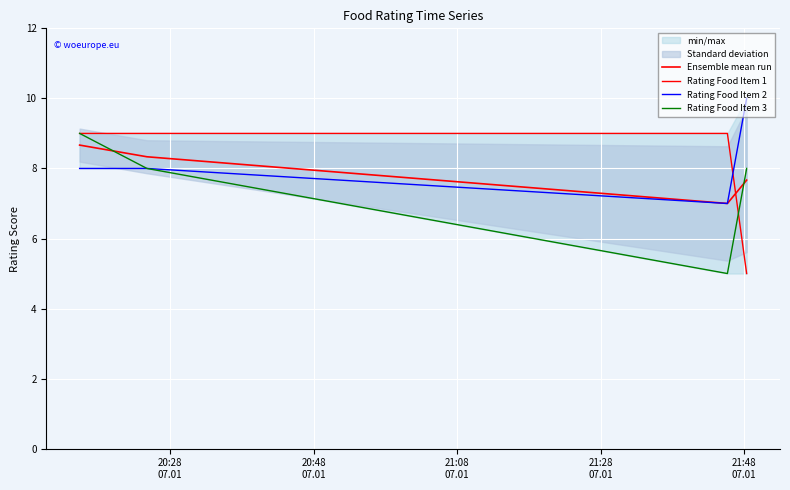

Between 20:28
07.01 and 21:08
07.01, which is larger?

20:28
07.01